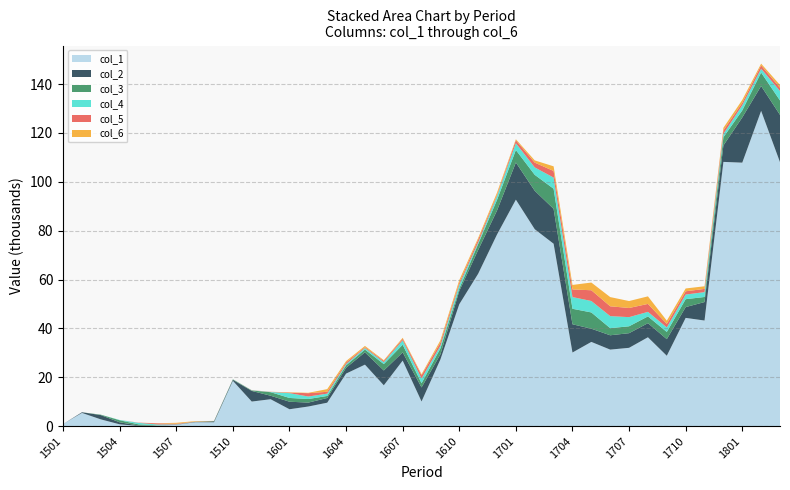

Rank the series at 1508 from lowest to highest value.

col_4, col_3, col_5, col_2, col_6, col_1